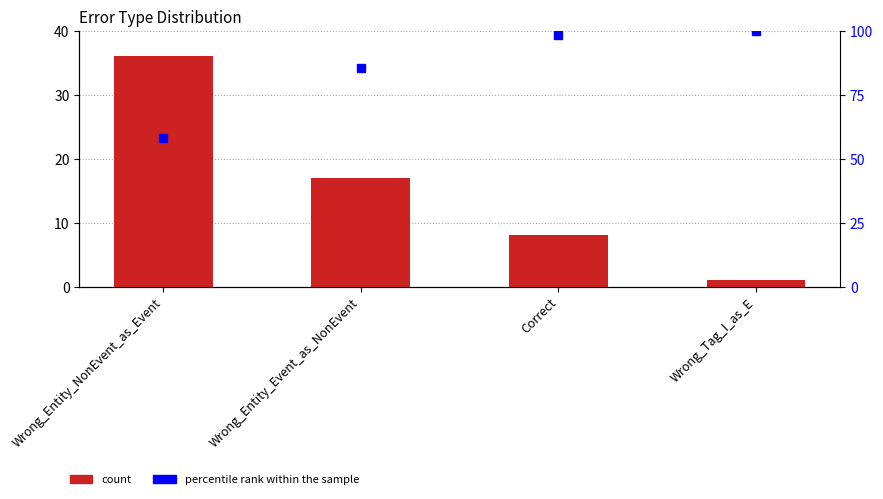

At which category is the sum across all series the highest?

Correct